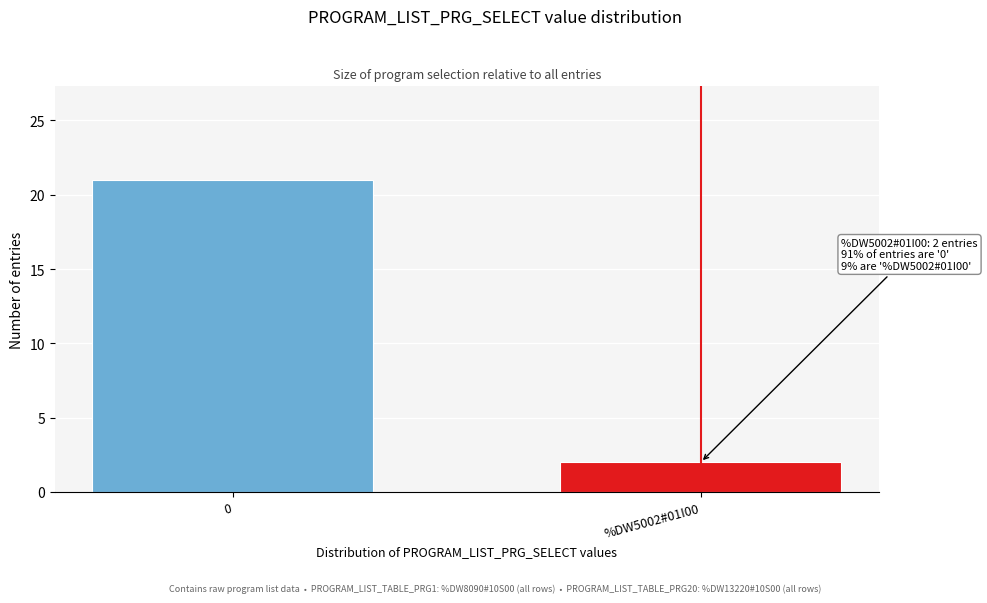

Reading left to right, extract all data points from this chart.

0=21	%DW5002#01I00=2